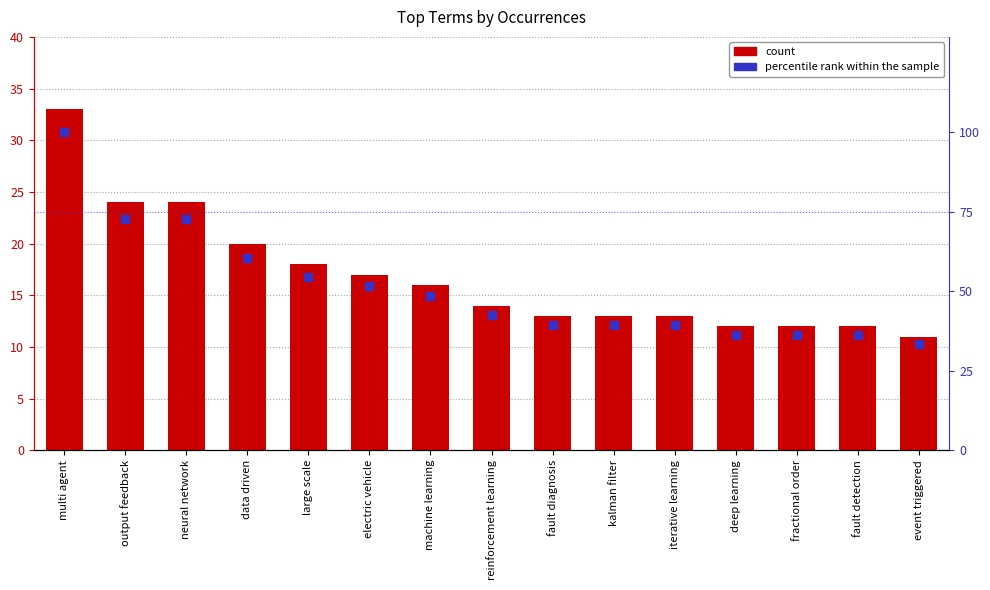

At which label does occurrences first exceed 14?

multi agent